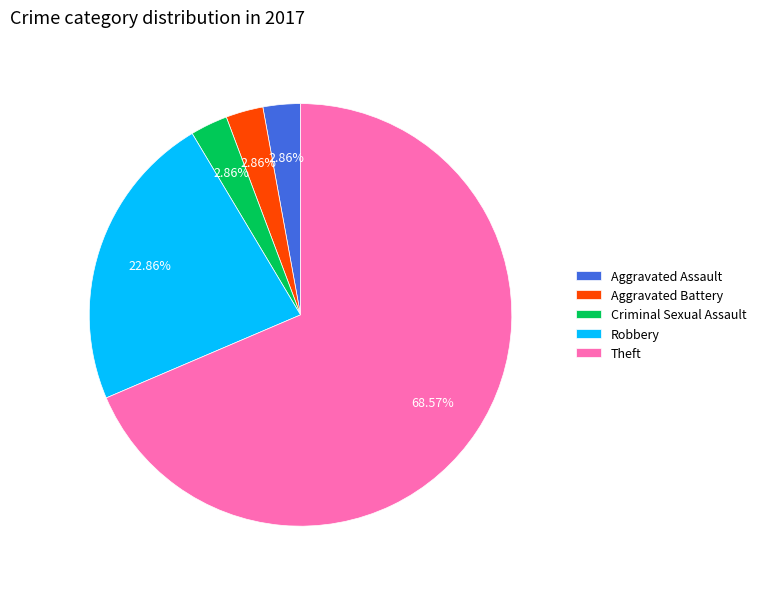

Which category has the biggest portion of the pie?

Theft